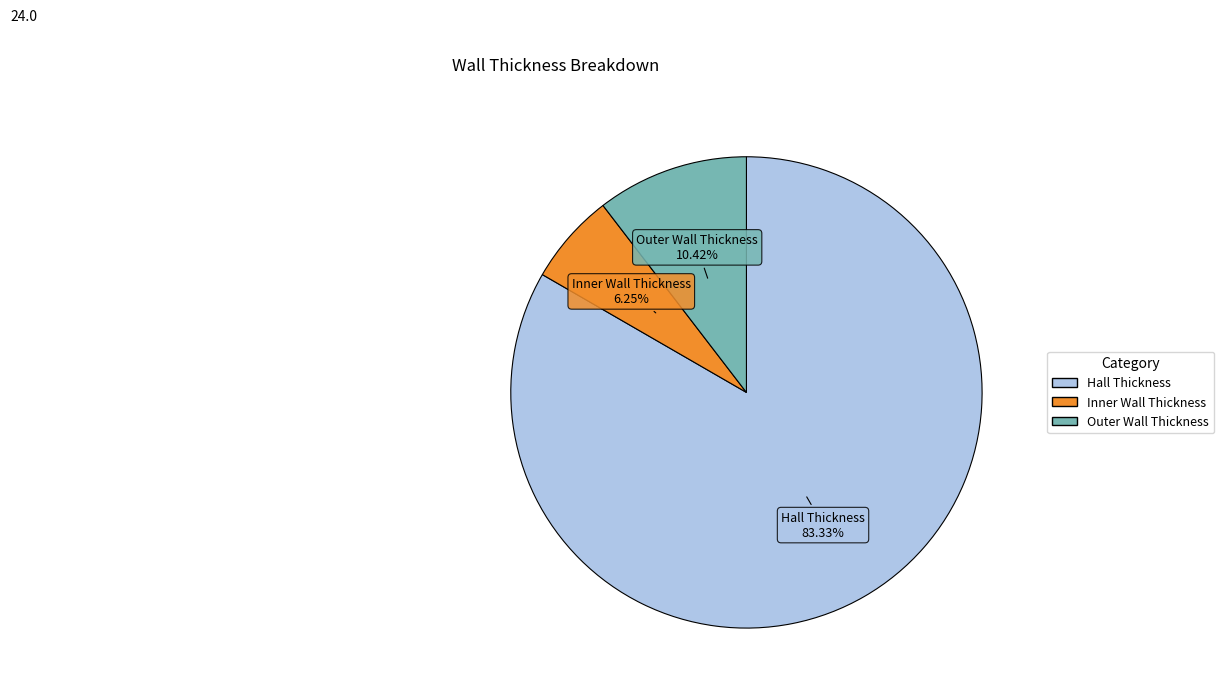

Which has a higher value, Outer Wall Thickness or Hall Thickness?

Hall Thickness